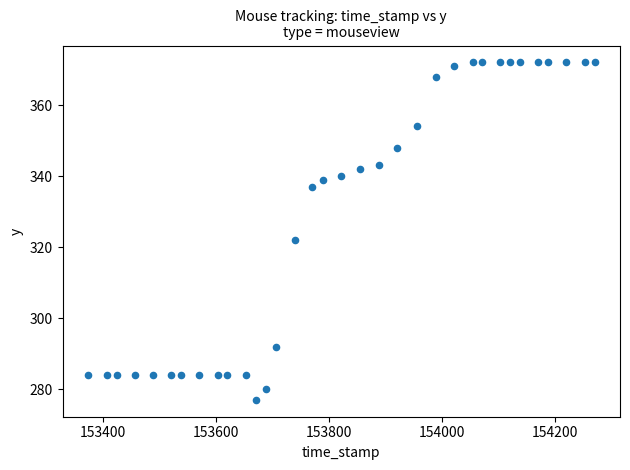

What Y value in the scatter plot is closest to 324?

322